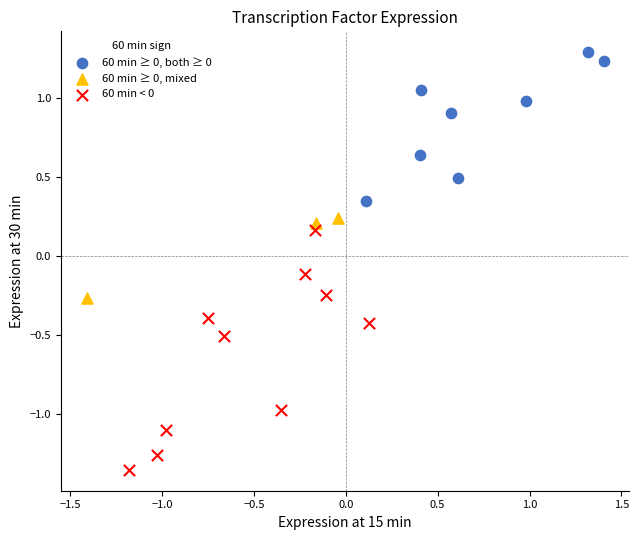

Which series contains the highest Y value?

60 min ≥ 0, both ≥ 0